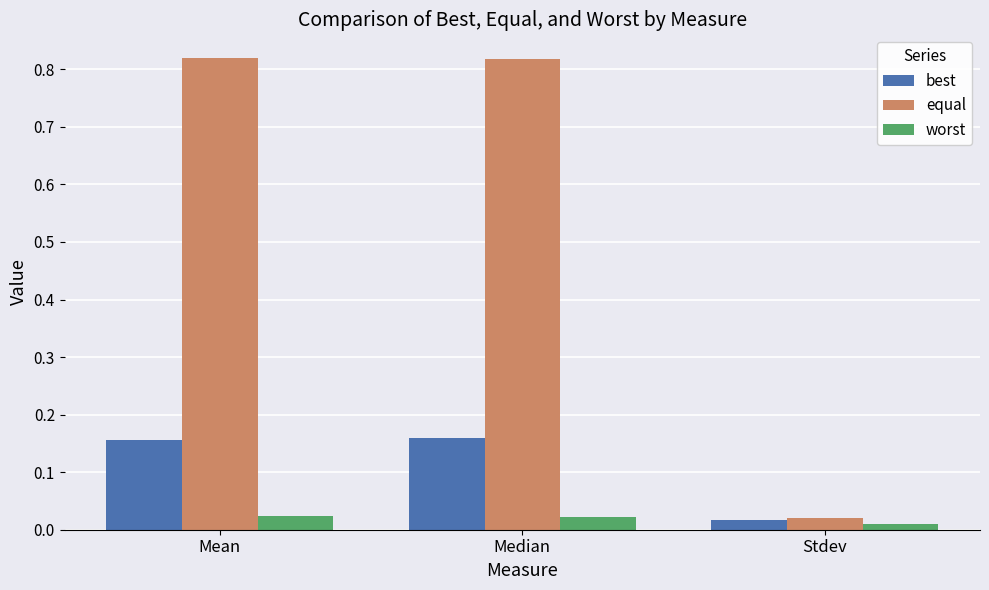

How many groups of bars are there?

3